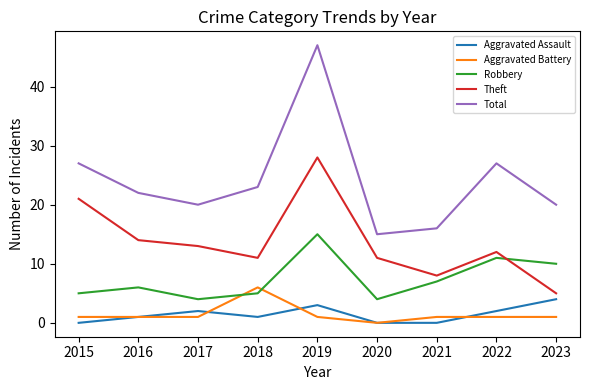

Reading left to right, what are all the values shown in this chart?

Aggravated Assault: 2015=0	2016=1	2017=2	2018=1	2019=3	2020=0	2021=0	2022=2	2023=4
Aggravated Battery: 2015=1	2016=1	2017=1	2018=6	2019=1	2020=0	2021=1	2022=1	2023=1
Robbery: 2015=5	2016=6	2017=4	2018=5	2019=15	2020=4	2021=7	2022=11	2023=10
Theft: 2015=21	2016=14	2017=13	2018=11	2019=28	2020=11	2021=8	2022=12	2023=5
Total: 2015=27	2016=22	2017=20	2018=23	2019=47	2020=15	2021=16	2022=27	2023=20